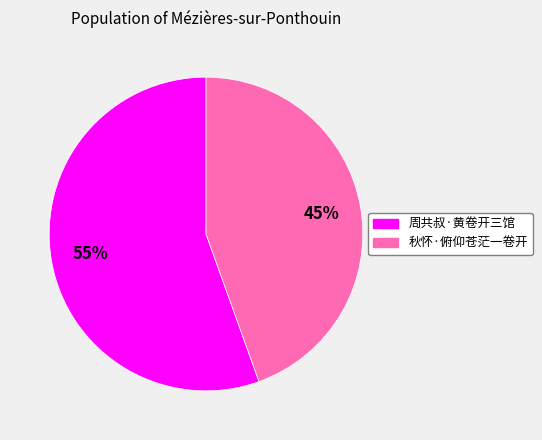

True or false: 周共叔·黄卷开三馆 accounts for 68% of the total.

False